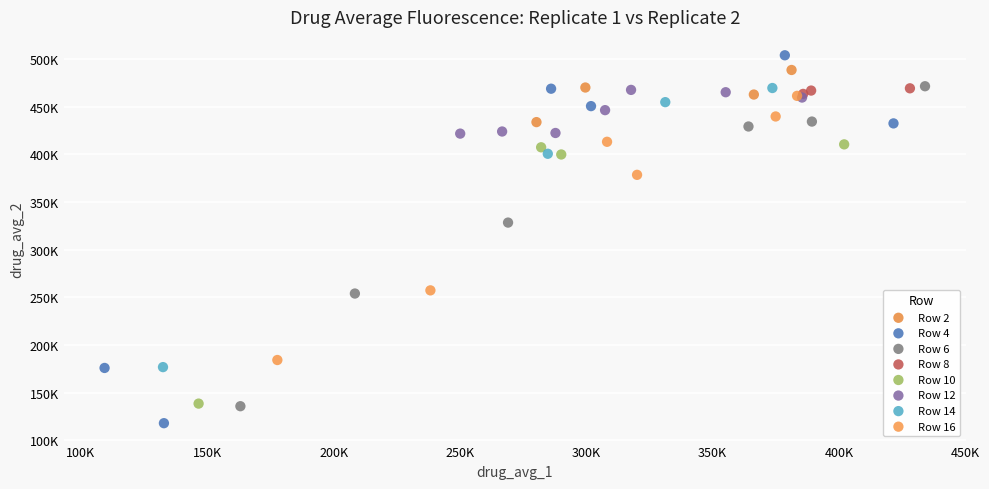

What are all the series names shown in the legend?

Row 2, Row 4, Row 6, Row 8, Row 10, Row 12, Row 14, Row 16